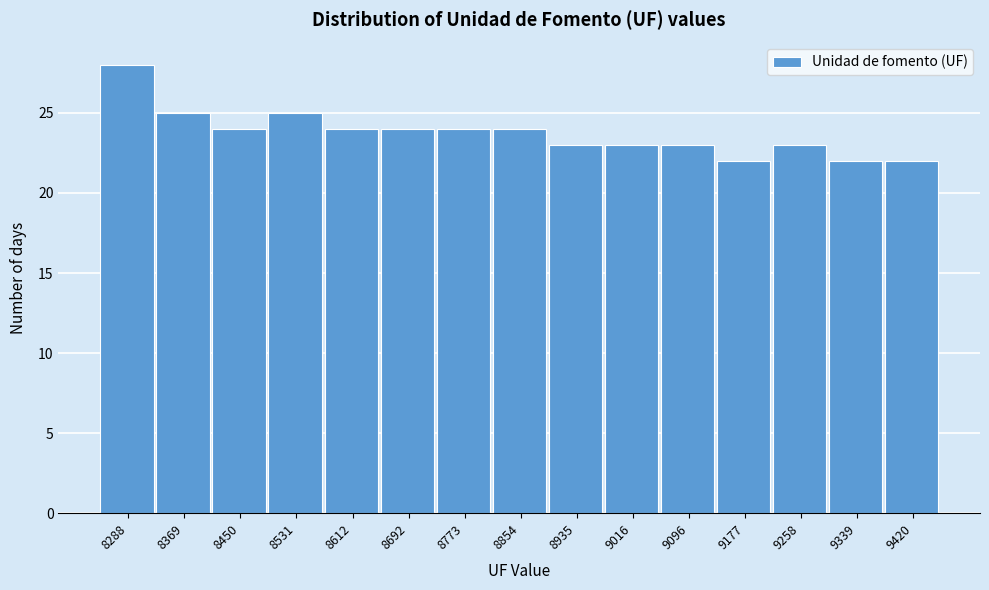

Reading right to left, extract all data points from this chart.

22	22	23	22	23	23	23	24	24	24	24	25	24	25	28